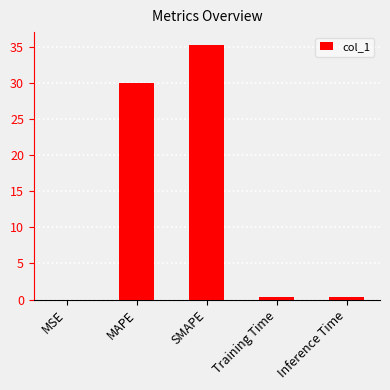

What is the maximum value shown in the chart?

35.2